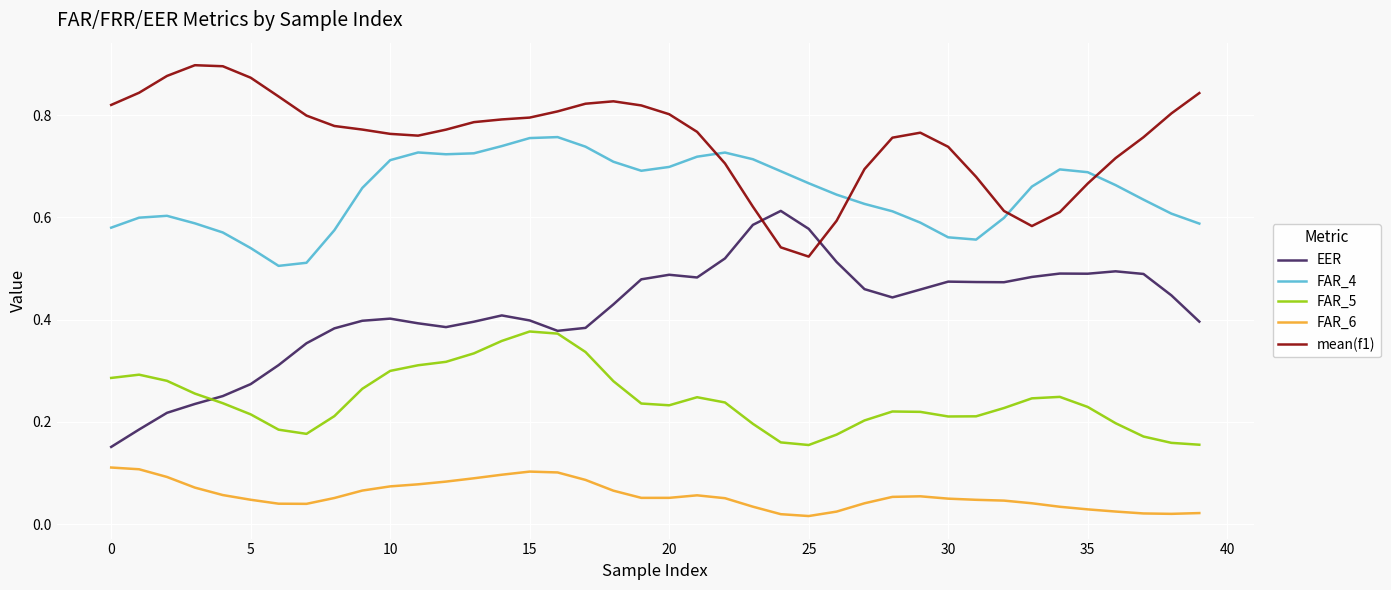

List the series in order of their peak value, lowest first.

FAR_6, FAR_5, EER, FAR_4, mean(f1)